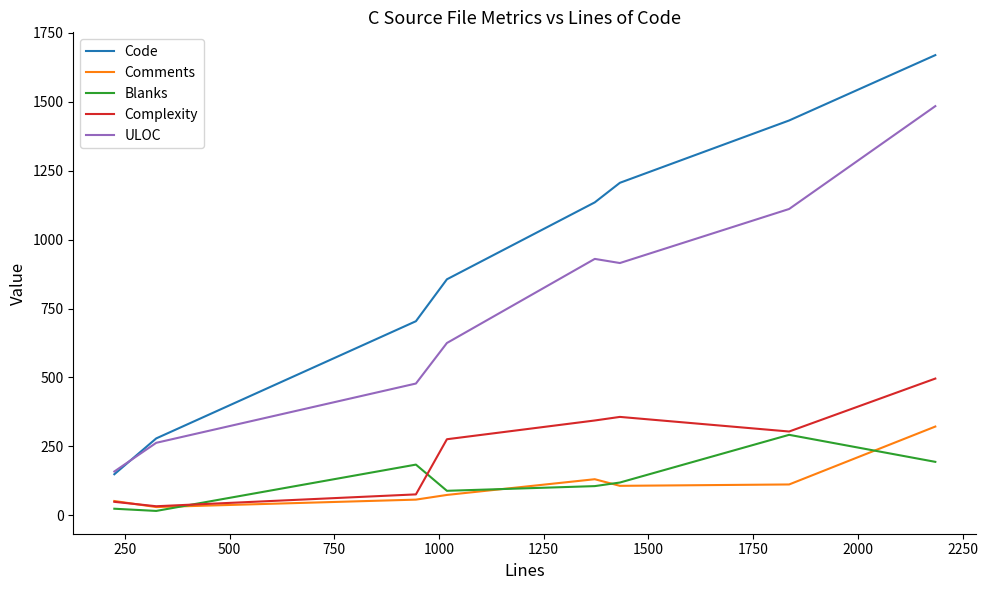

What is the maximum value shown in the chart?

1669